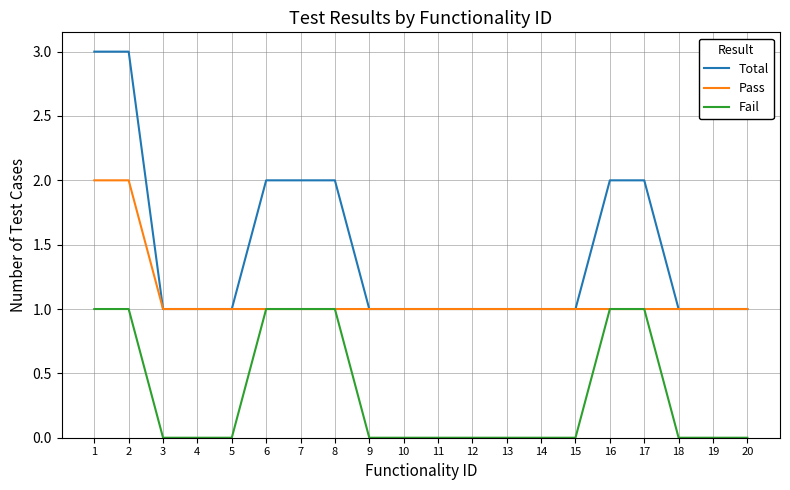

Reading right to left, what are all the values shown in this chart?

Total: 20=1	19=1	18=1	17=2	16=2	15=1	14=1	13=1	12=1	11=1	10=1	9=1	8=2	7=2	6=2	5=1	4=1	3=1	2=3	1=3
Pass: 20=1	19=1	18=1	17=1	16=1	15=1	14=1	13=1	12=1	11=1	10=1	9=1	8=1	7=1	6=1	5=1	4=1	3=1	2=2	1=2
Fail: 20=0	19=0	18=0	17=1	16=1	15=0	14=0	13=0	12=0	11=0	10=0	9=0	8=1	7=1	6=1	5=0	4=0	3=0	2=1	1=1